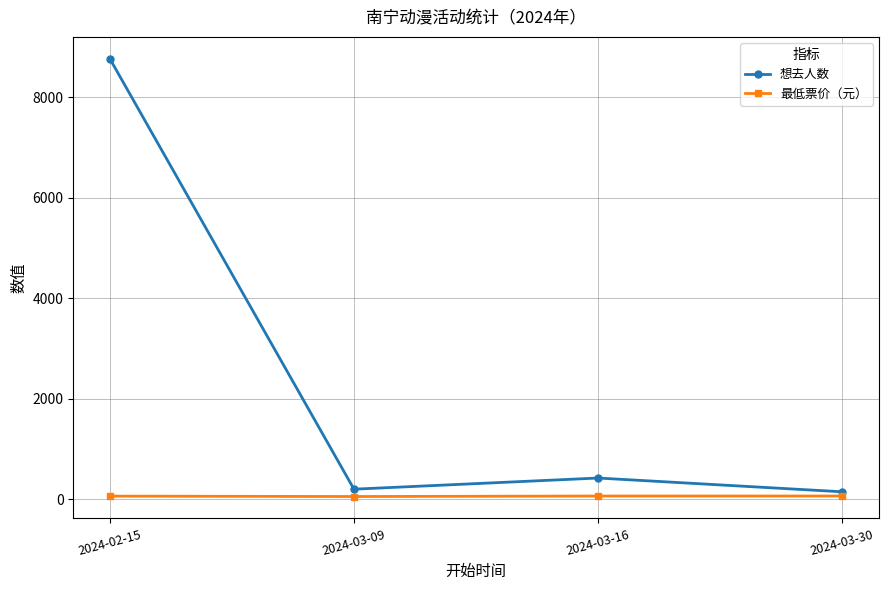

True or false: 最低票价（元） and 想去人数 intersect in this chart.

False